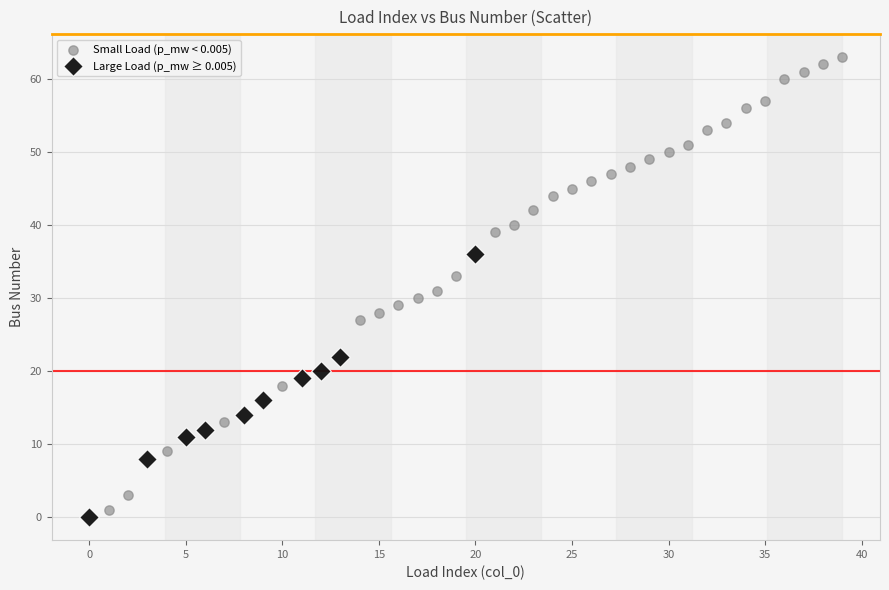

Which series contains the lowest Y value?

Large Load (p_mw ≥ 0.005)